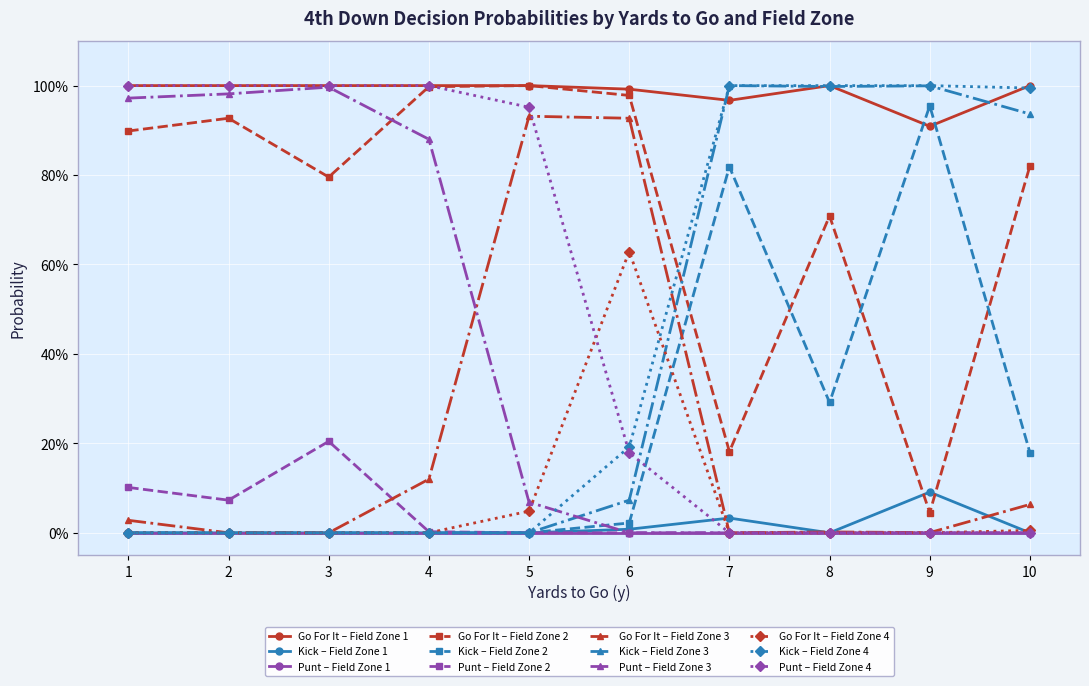

What are all the series names shown in the legend?

Go For It – Field Zone 1, Kick – Field Zone 1, Punt – Field Zone 1, Go For It – Field Zone 2, Kick – Field Zone 2, Punt – Field Zone 2, Go For It – Field Zone 3, Kick – Field Zone 3, Punt – Field Zone 3, Go For It – Field Zone 4, Kick – Field Zone 4, Punt – Field Zone 4